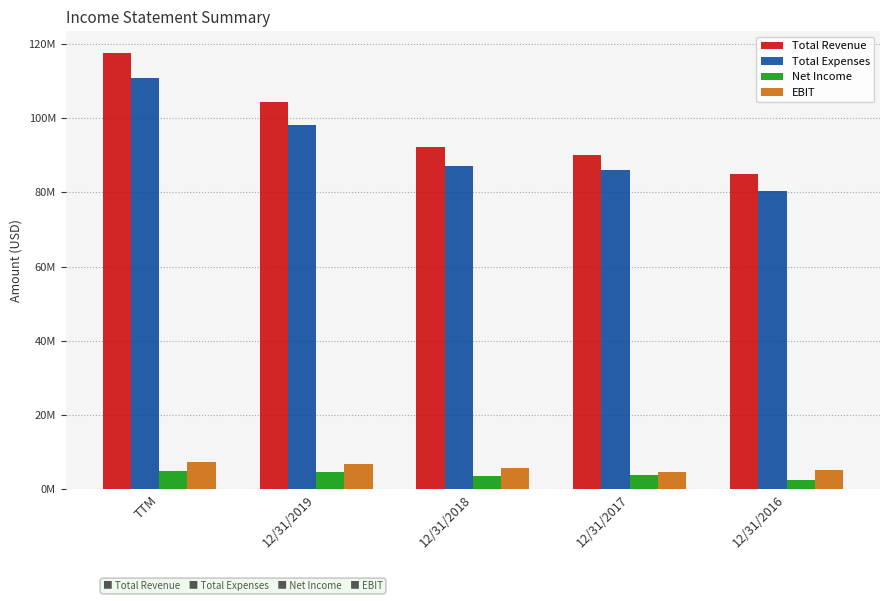

What are all the series names shown in the legend?

Total Revenue, Total Expenses, Net Income, EBIT